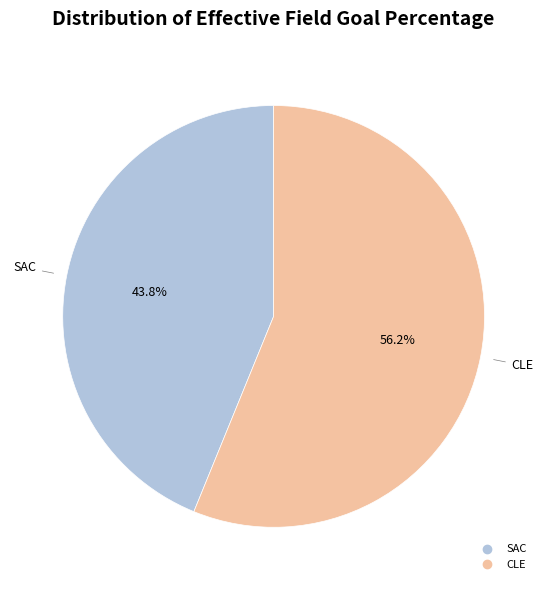

Between CLE and SAC, which is larger?

CLE